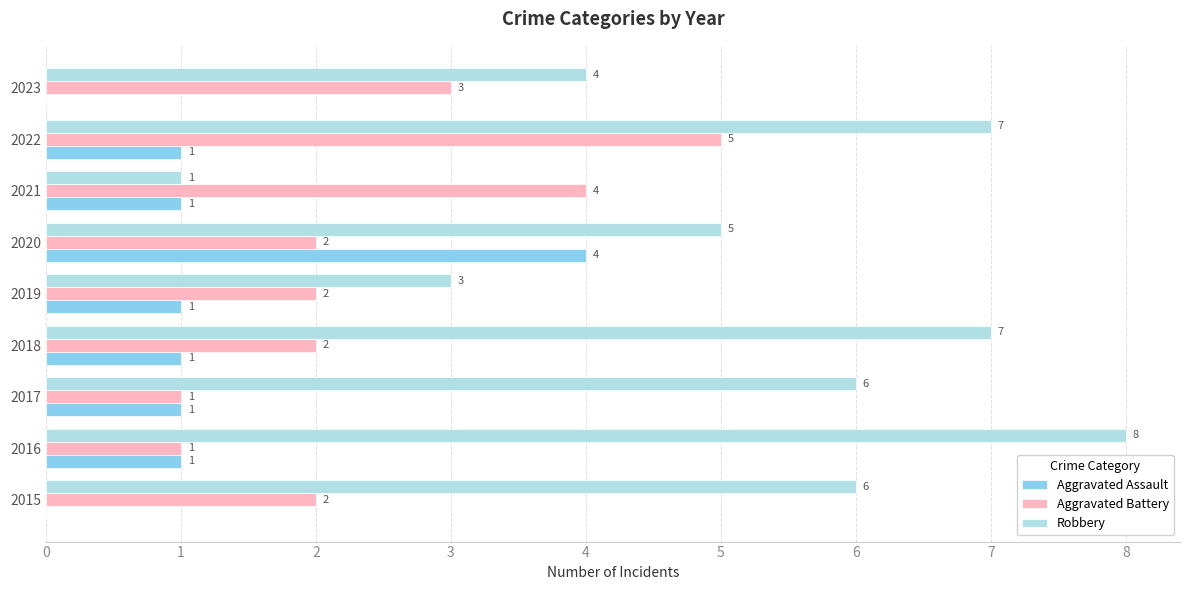

What is the sum of all Robbery values?

47